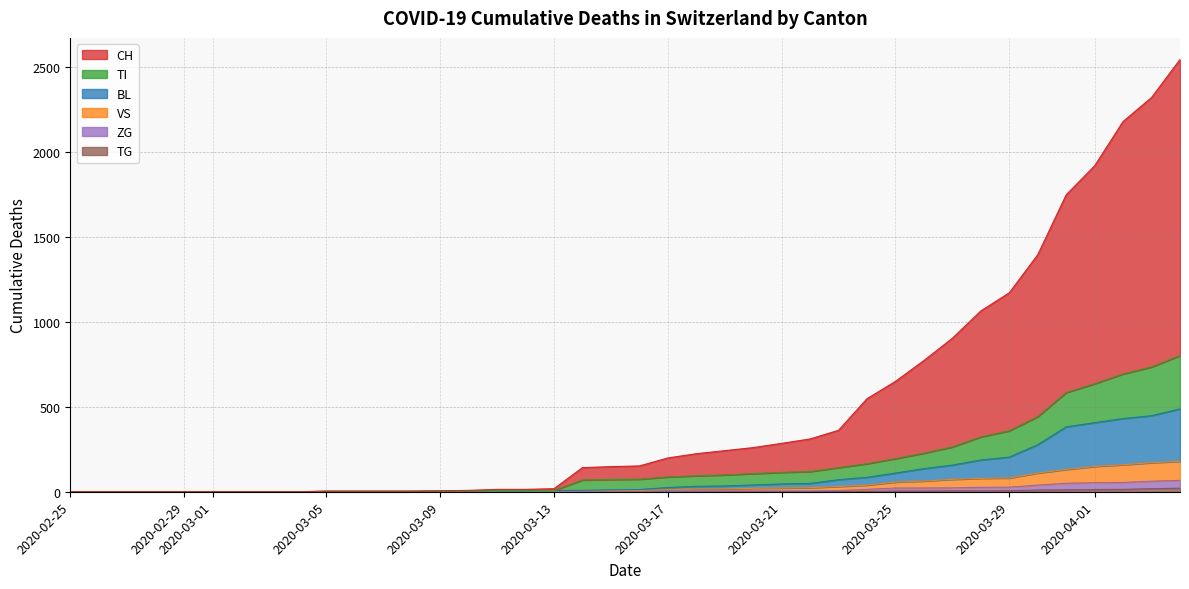

True or false: VS and BL cross at least once.

False